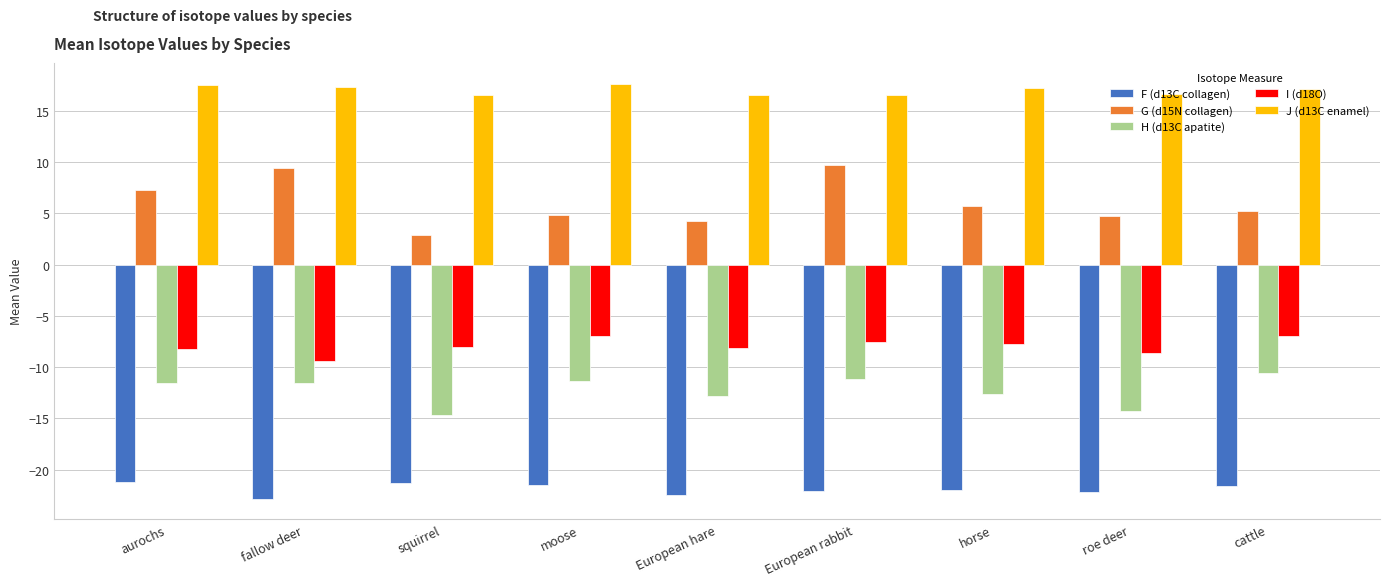

At cattle, list the series in order from largest to smallest.

J (d13C enamel), G (d15N collagen), I (d18O), H (d13C apatite), F (d13C collagen)